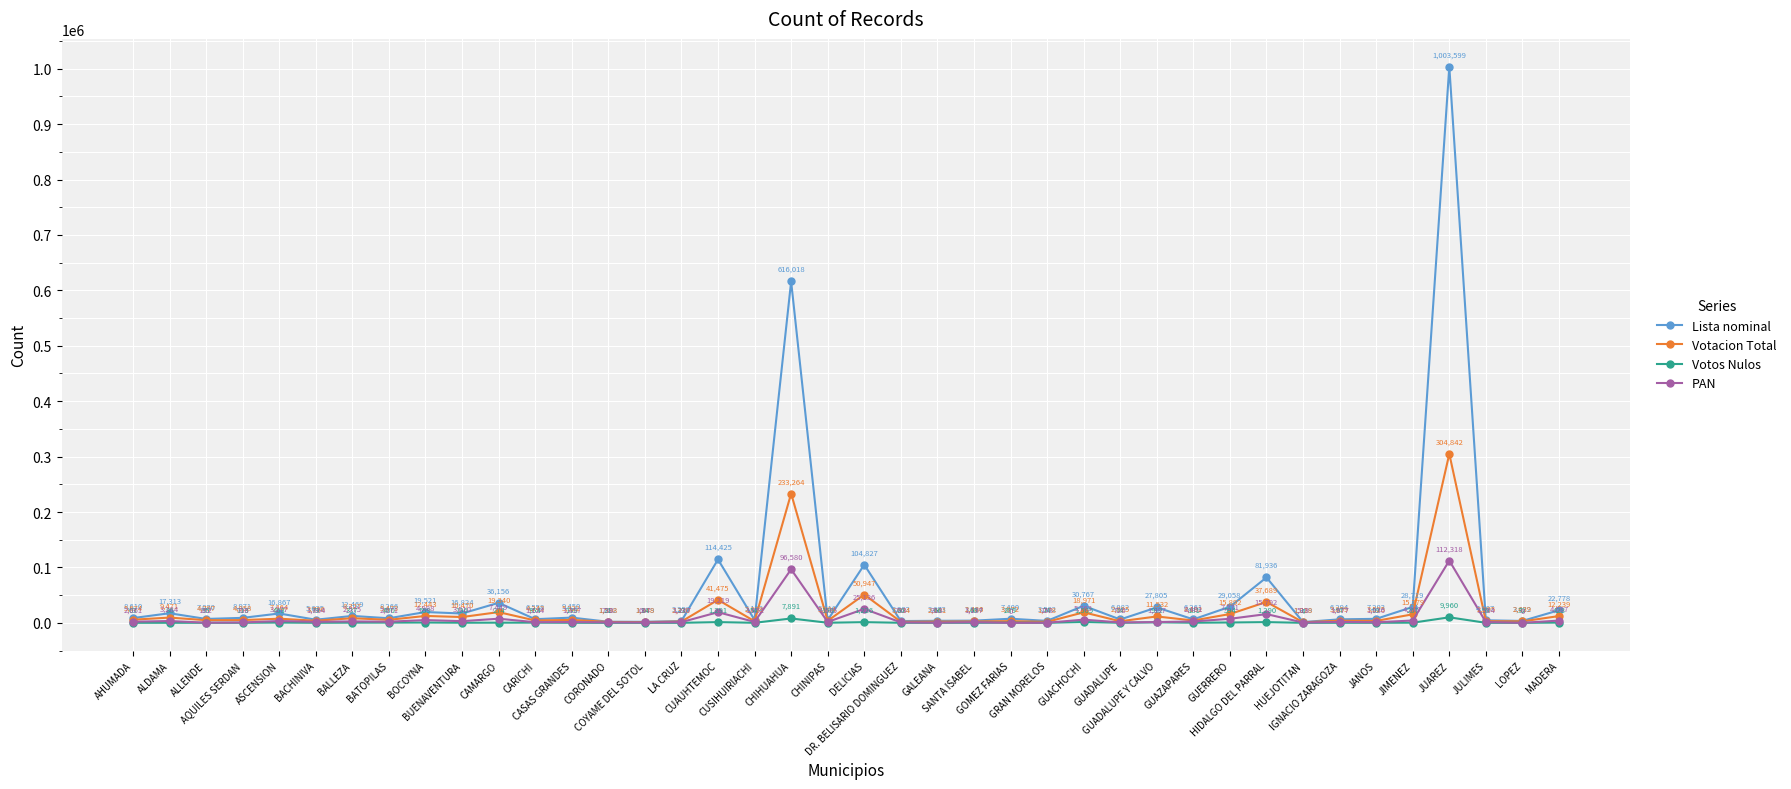

What is the maximum value shown in the chart?

1003599